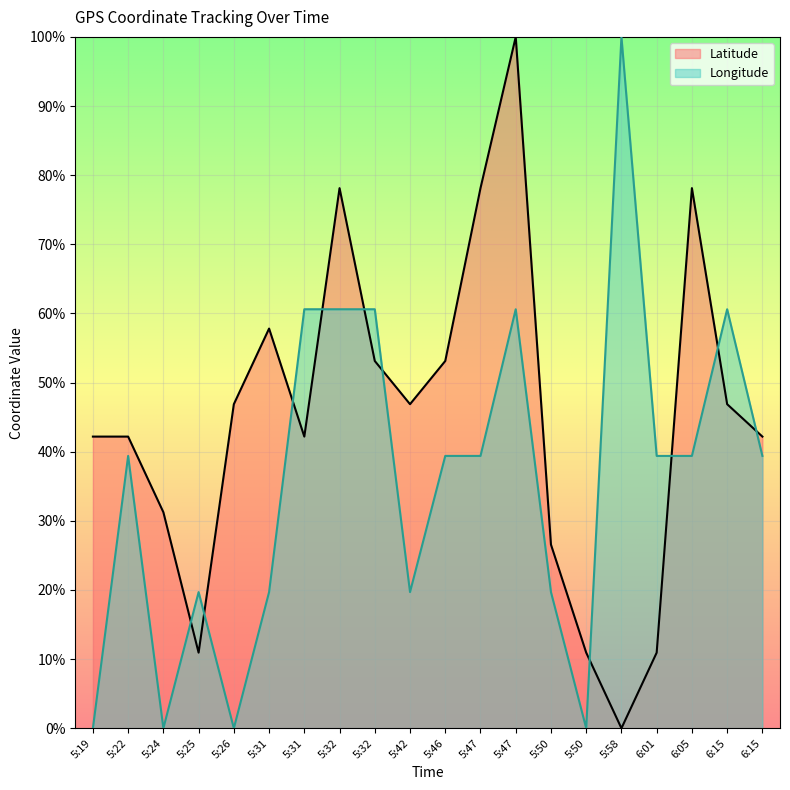

How many values in the Latitude series are below 46?

10